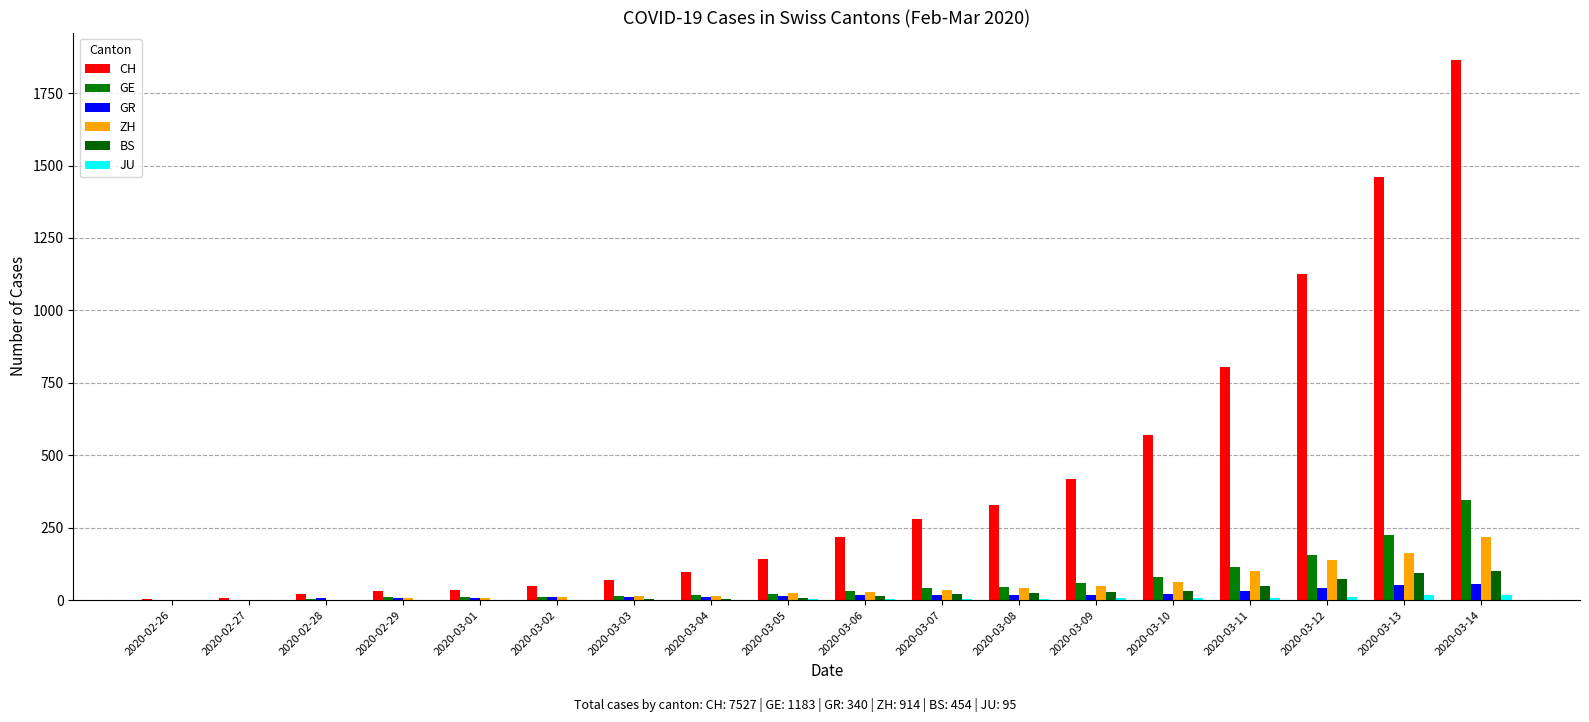

At which label does GR first exceed 16?

2020-03-07